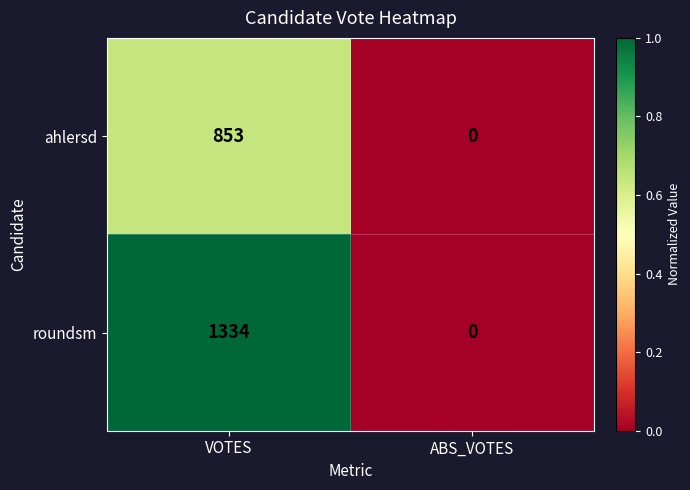

Between VOTES and ABS_VOTES, which series saw the biggest shift?

roundsm